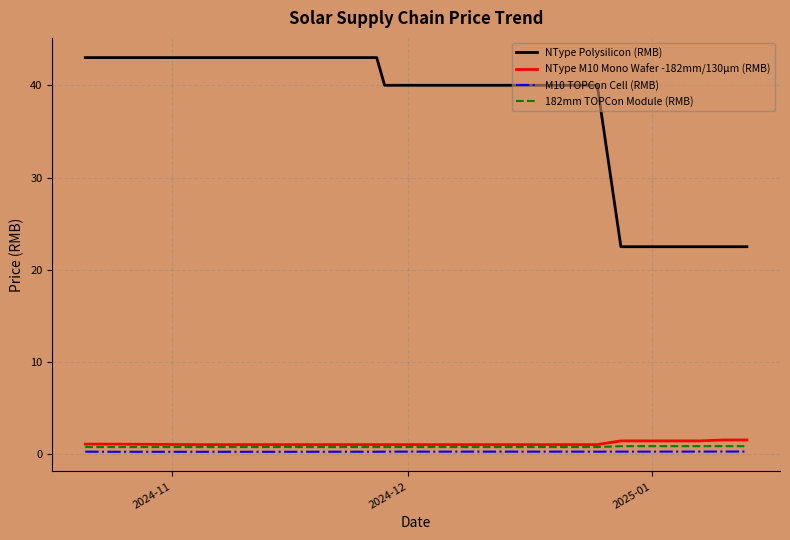

True or false: 182mm TOPCon Module (RMB) and M10 TOPCon Cell (RMB) intersect in this chart.

False